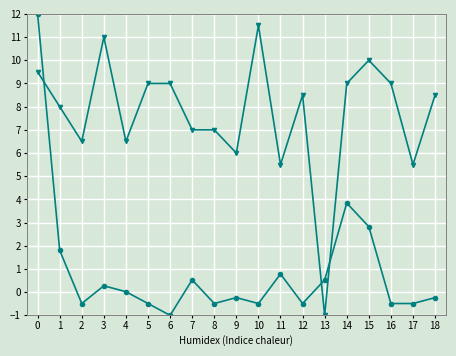

What is the total value across all series at 13?

-0.5